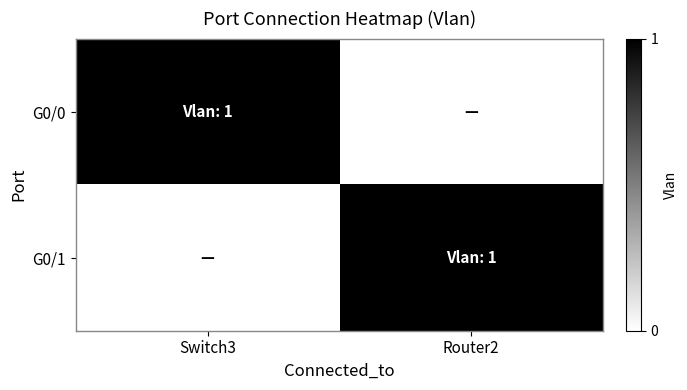

What is the difference between the highest and lowest values at Switch3?

1